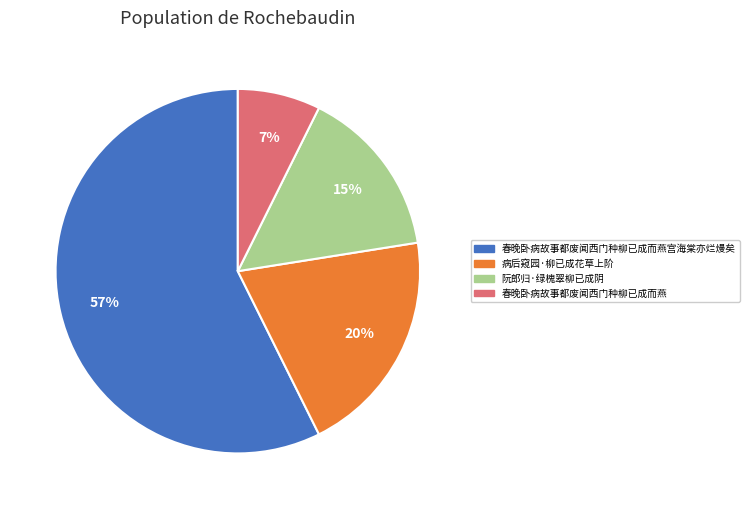

Is there a majority slice in this chart?

Yes